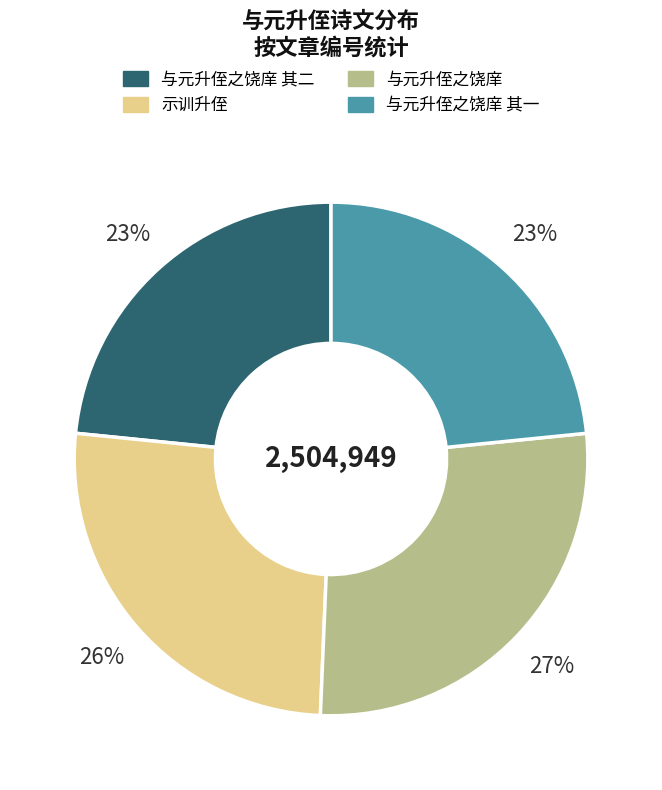

To the nearest percent, what is the difference between the largest and smallest slice percentages?

4%